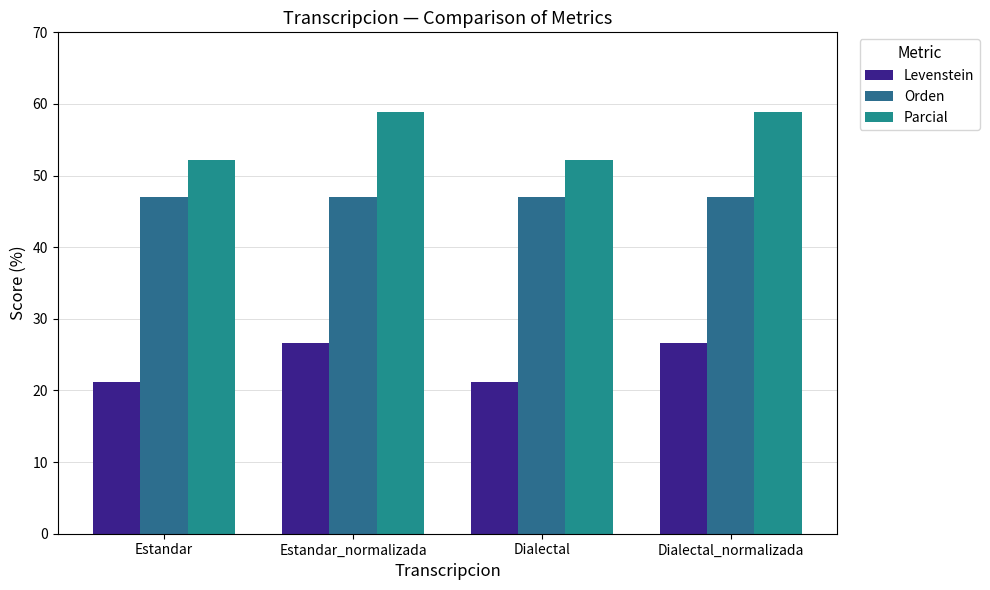

What is the label of the 4th bar from the left?

Dialectal_normalizada